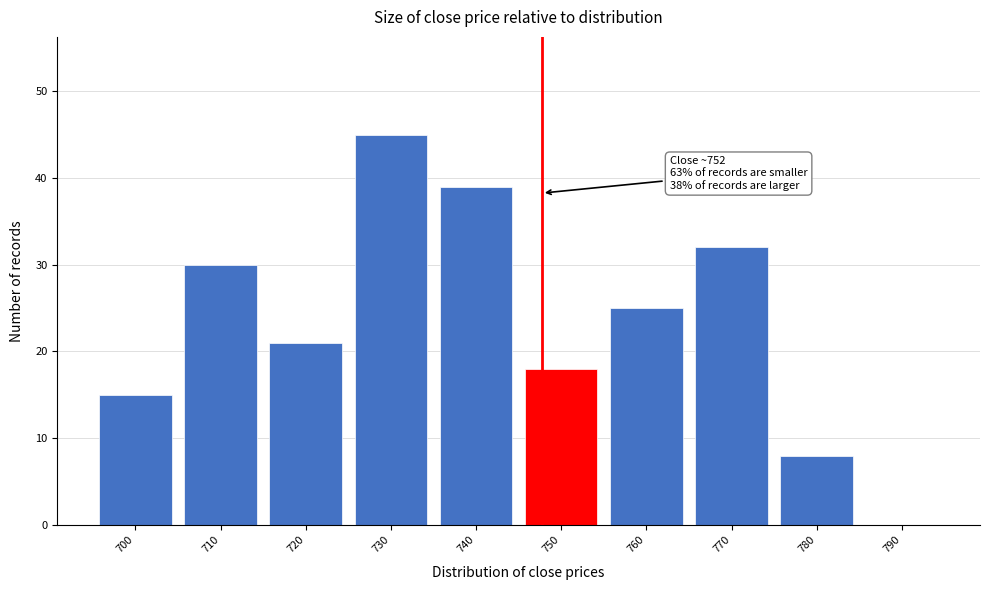

Reading left to right, transcribe all the data shown in this chart.

700=15	710=30	720=21	730=45	740=39	750=18	760=25	770=32	780=8	790=0